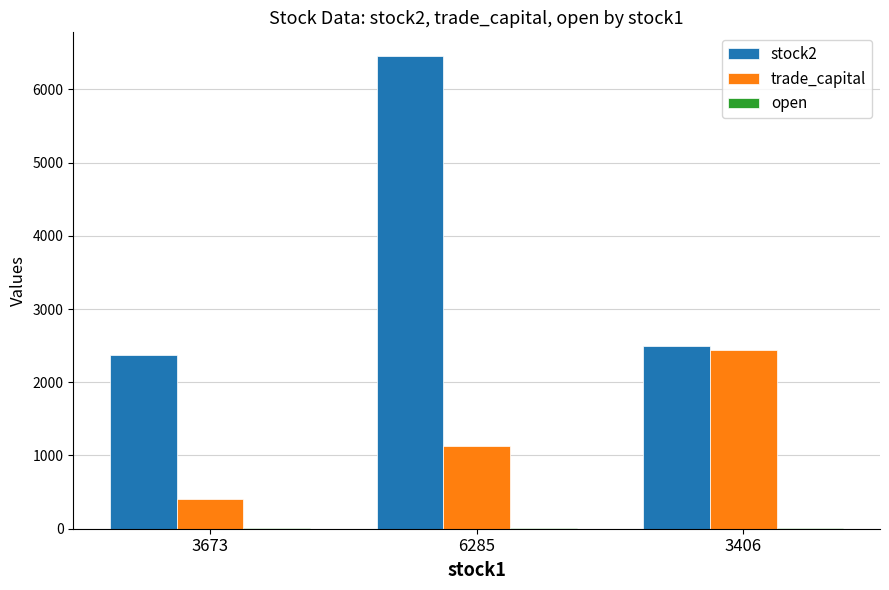

Which series has the largest range (max minus min)?

stock2